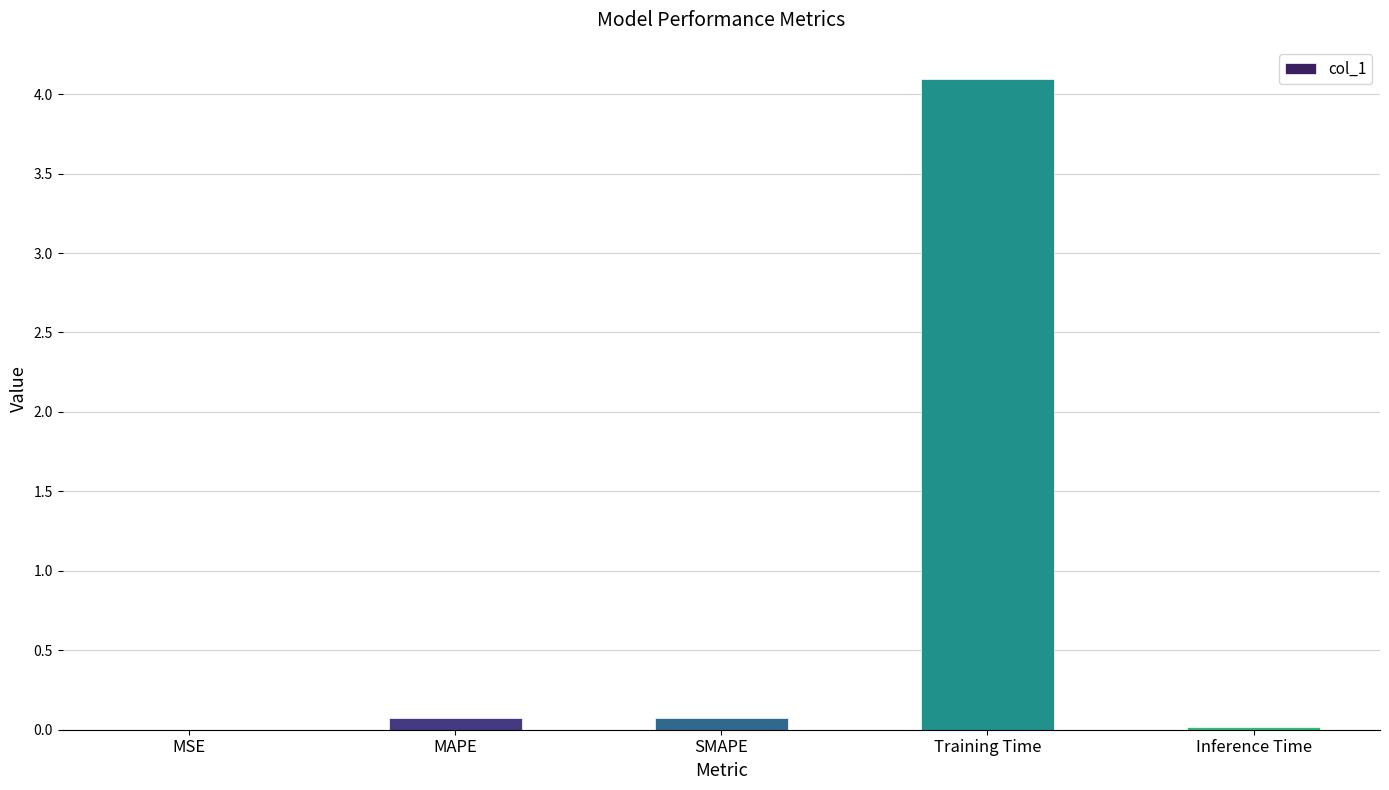

What is the sum of all values?

4.3